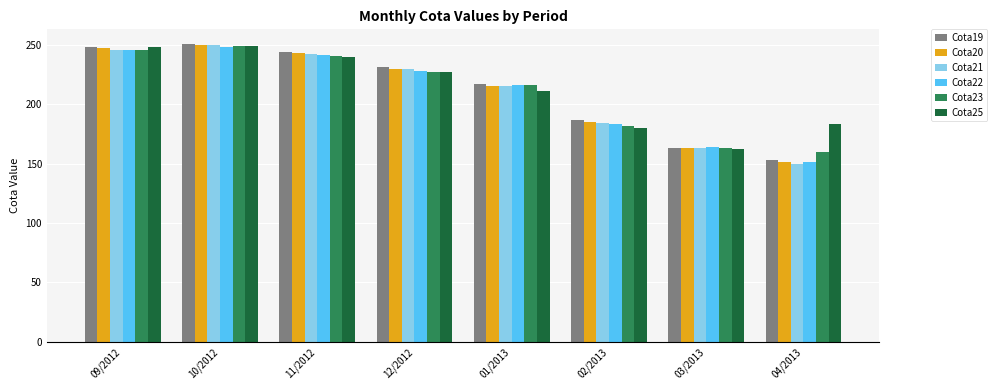

How many data points in Cota23 are above 227?

4